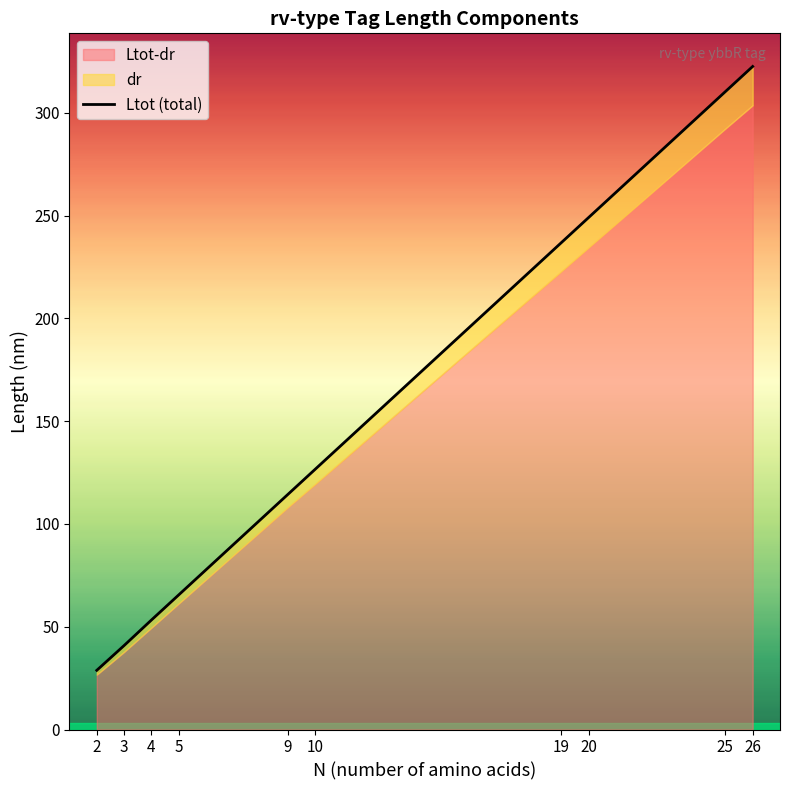

What is the greatest value displayed?

322.6